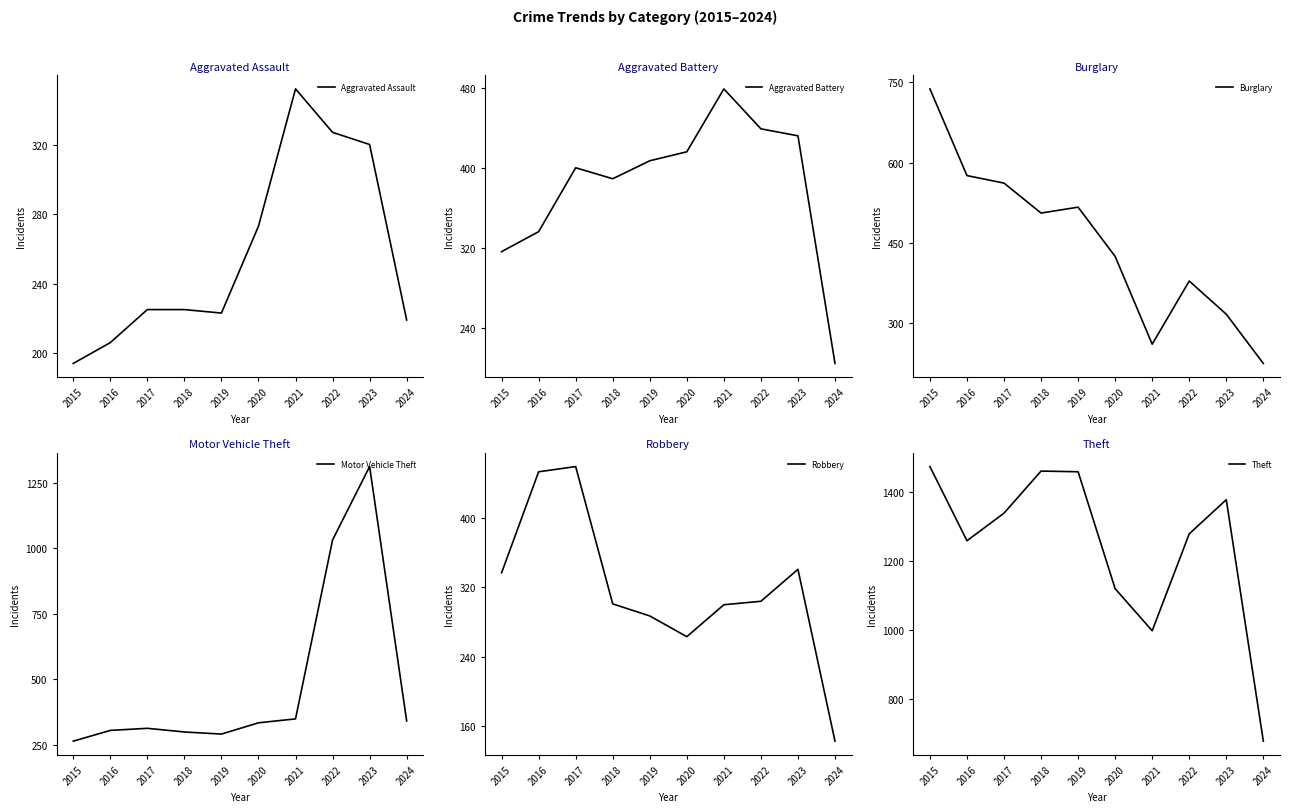

At 2023, list the series in order from largest to smallest.

Theft, Motor Vehicle Theft, Aggravated Battery, Robbery, Aggravated Assault, Burglary